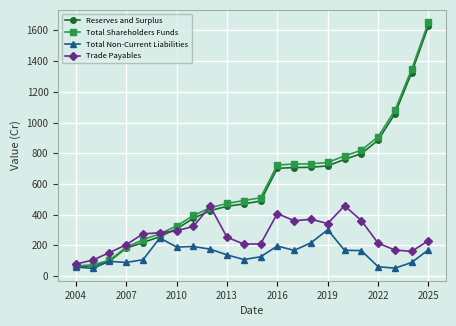

What is the value of the Trade Payables point at the 11th from the left?

208.6